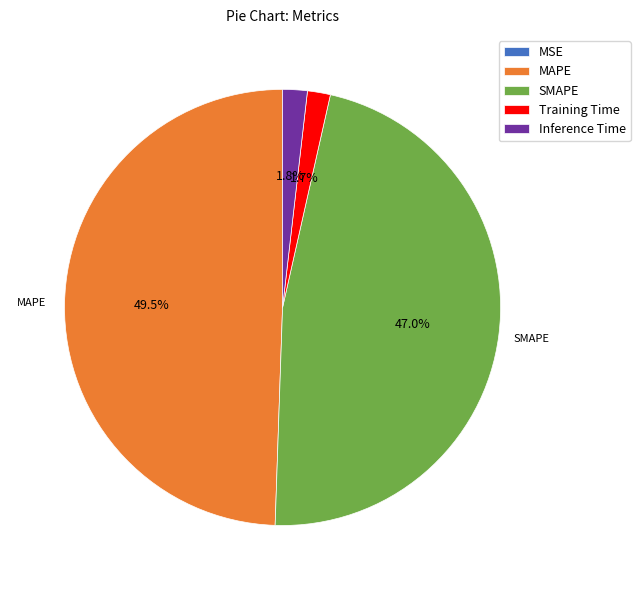

Does SMAPE account for over 50% of the chart?

No